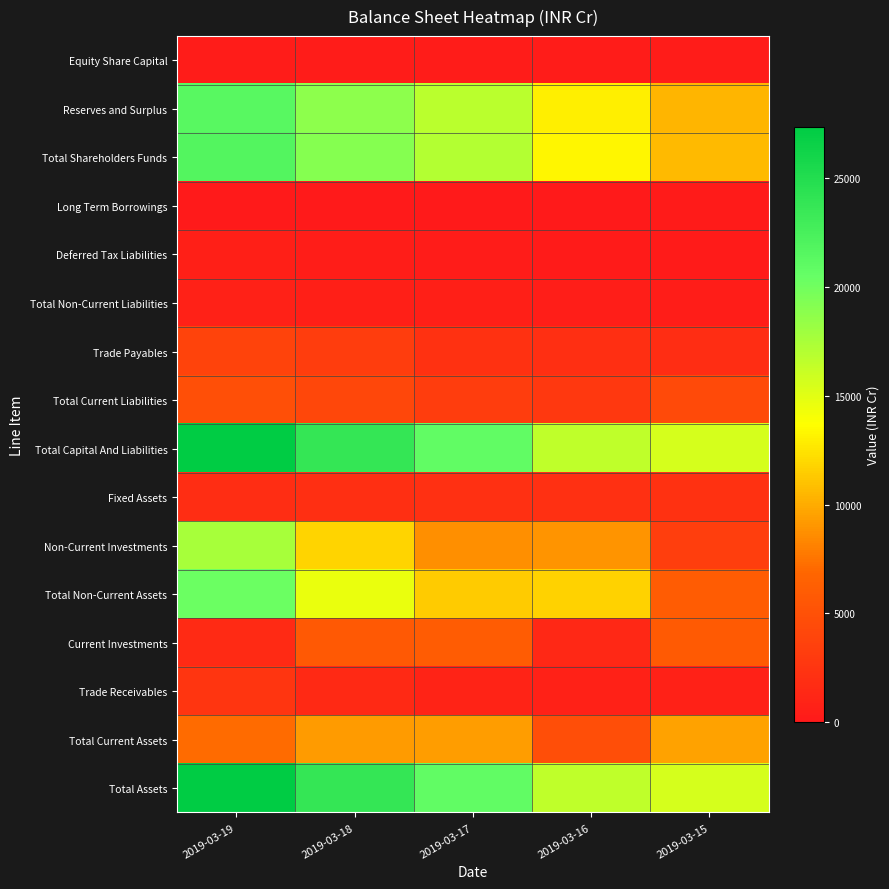

What is the difference between the highest and lowest values at 2019-03-17?

20814.9